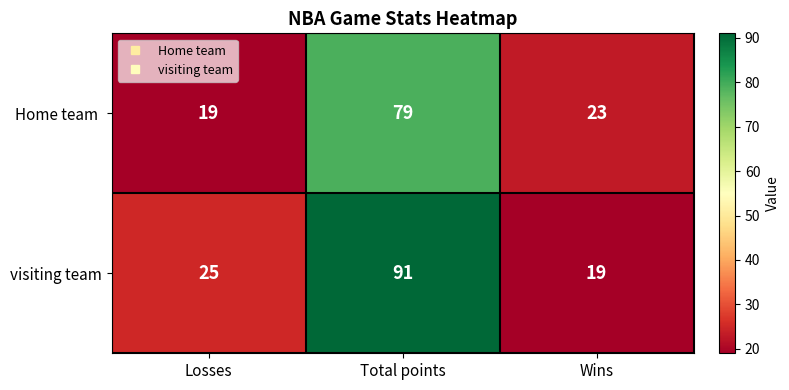

What is the total value across all series at Wins?

42